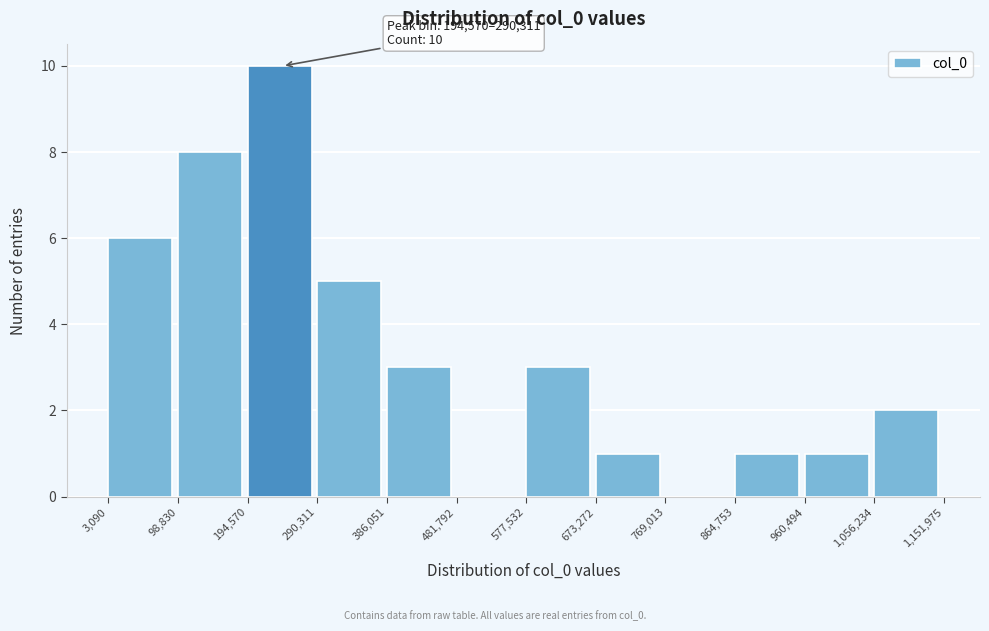

Which range on the x-axis has the tallest bar?

194,570 to 290,311